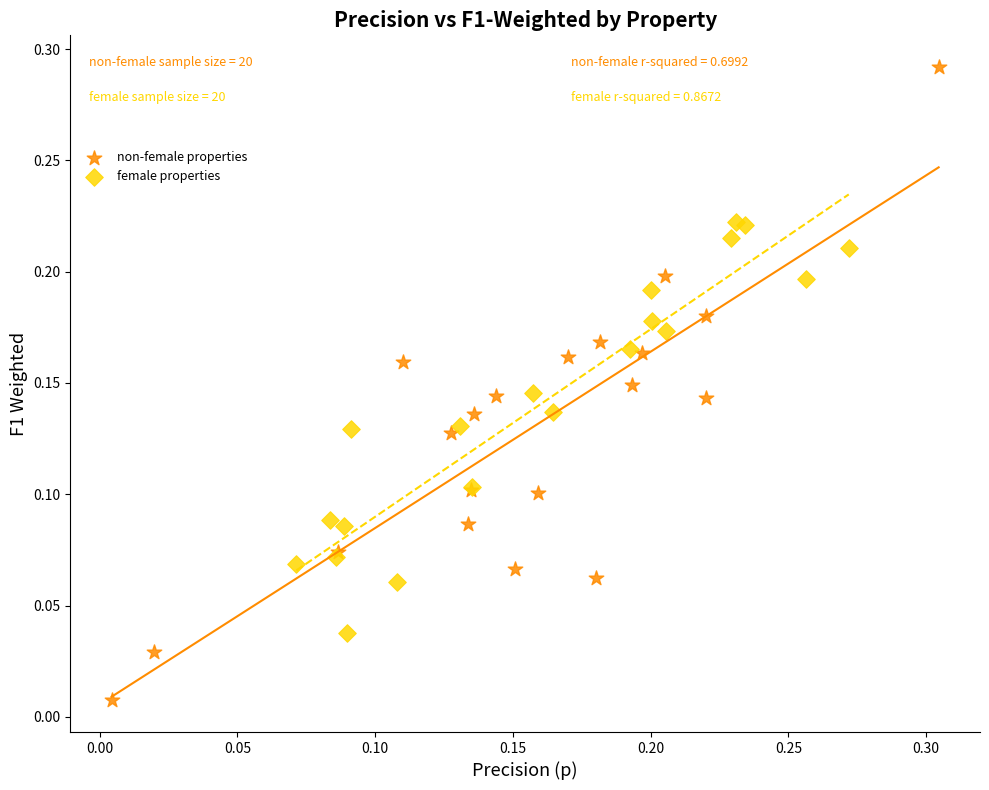

Which series has the widest spread of Y values?

non-female properties